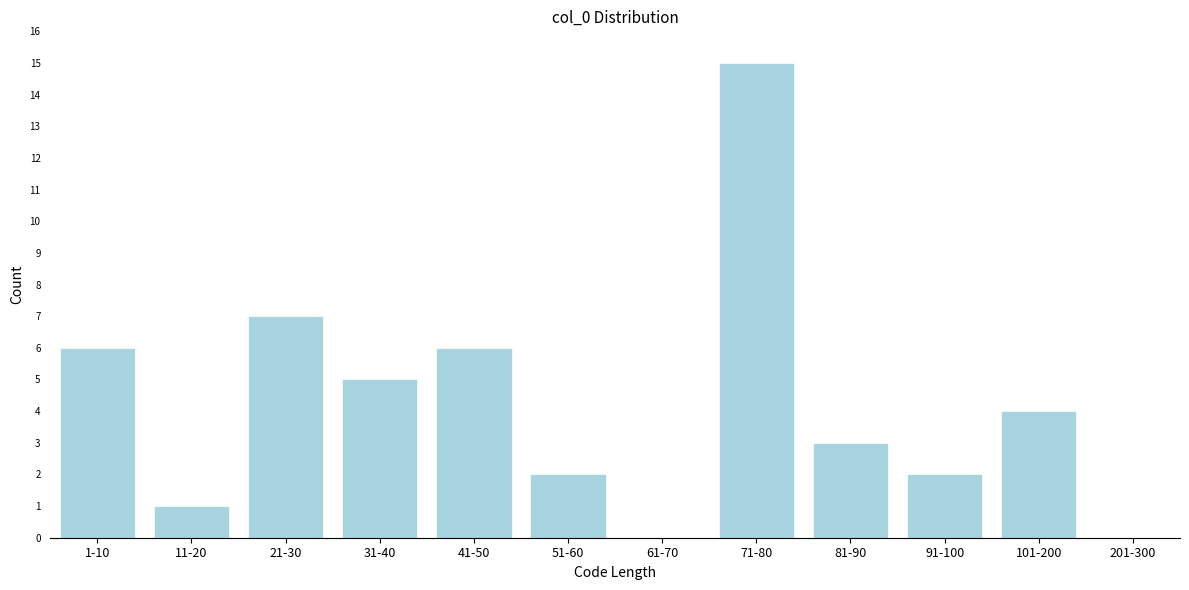

Reading left to right, list all the values displayed in this chart.

1-10=6	11-20=1	21-30=7	31-40=5	41-50=6	51-60=2	61-70=0	71-80=15	81-90=3	91-100=2	101-200=4	201-300=0